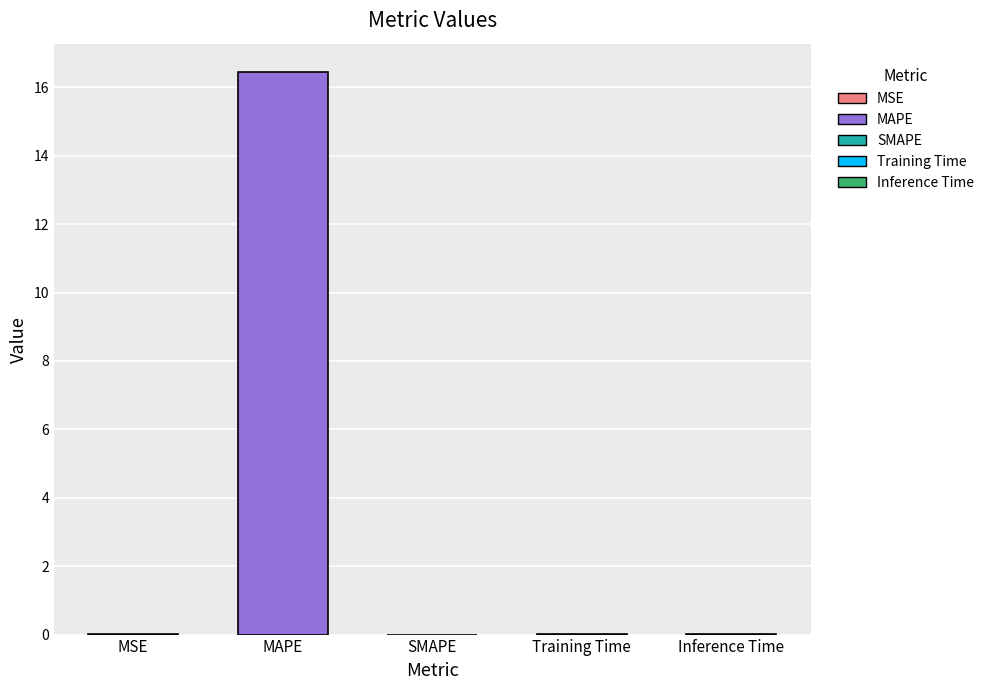

What is the difference between the maximum and second lowest values?

16.4